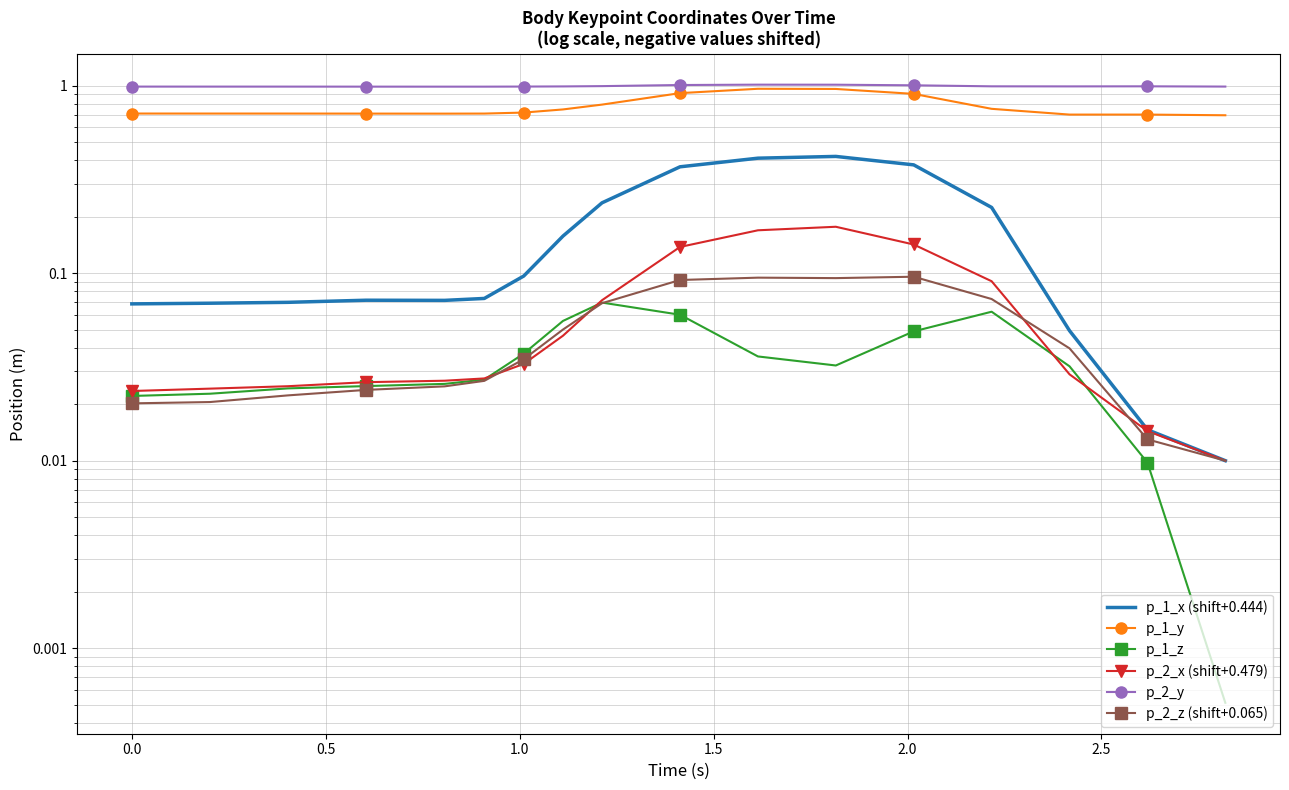

List the series in order of their peak value, highest first.

p_2_y, p_1_y, p_1_x (shift+0.444), p_2_x (shift+0.479), p_2_z (shift+0.065), p_1_z